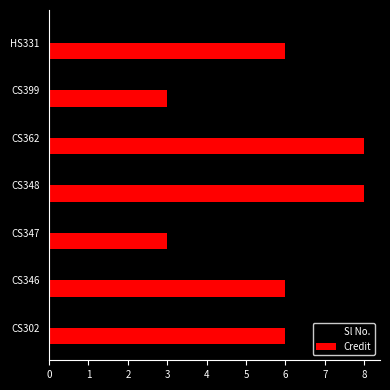

What is the average value of the Credit series?

6